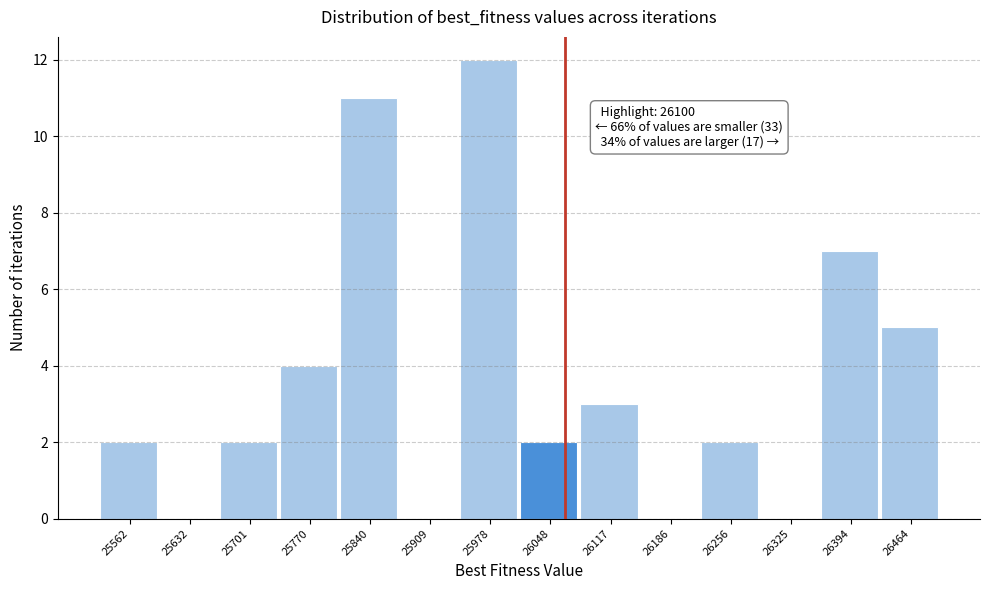

Reading left to right, extract all data points from this chart.

25562=2	25632=0	25701=2	25770=4	25840=11	25909=0	25978=12	26048=2	26117=3	26186=0	26256=2	26325=0	26394=7	26464=5